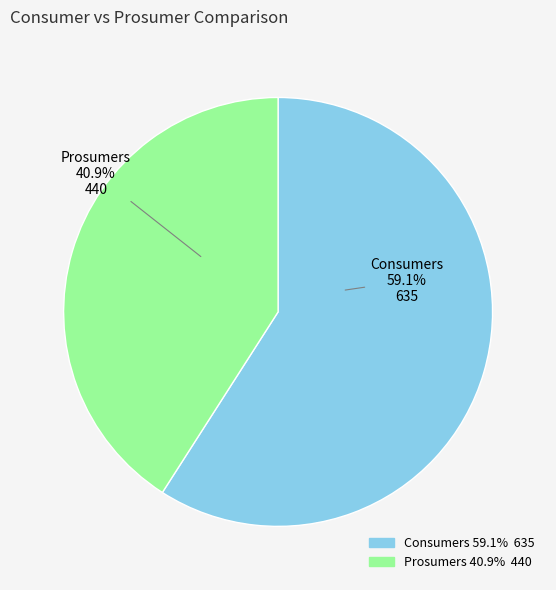

To the nearest percent, what is the difference between the largest and smallest slice percentages?

18%